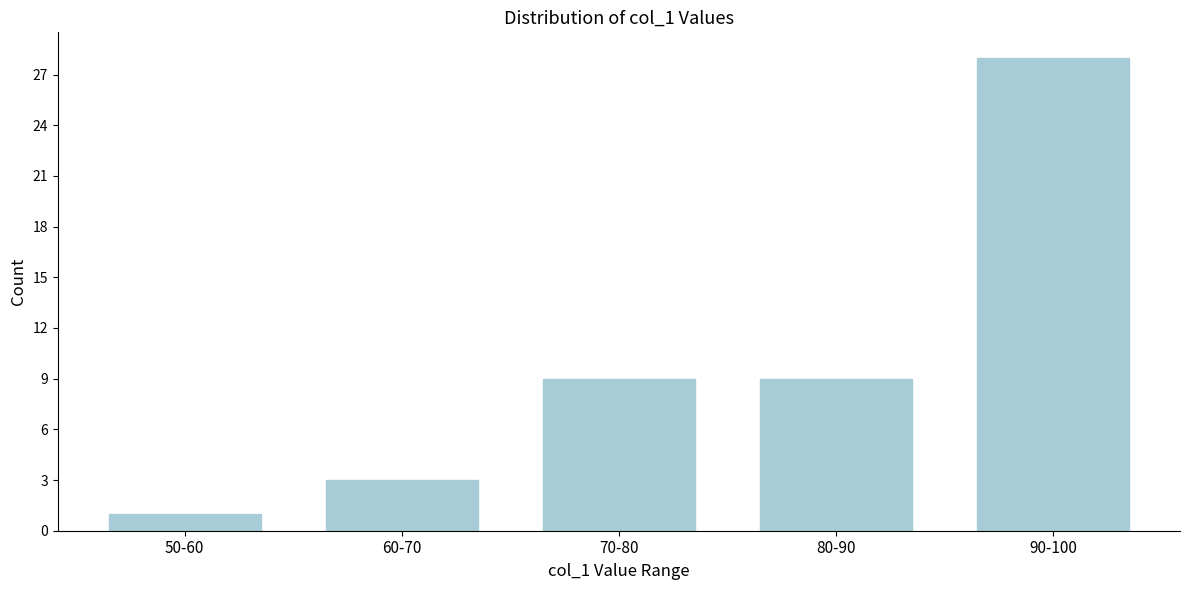

Reading left to right, what are all the values shown in this chart?

1	3	9	9	28